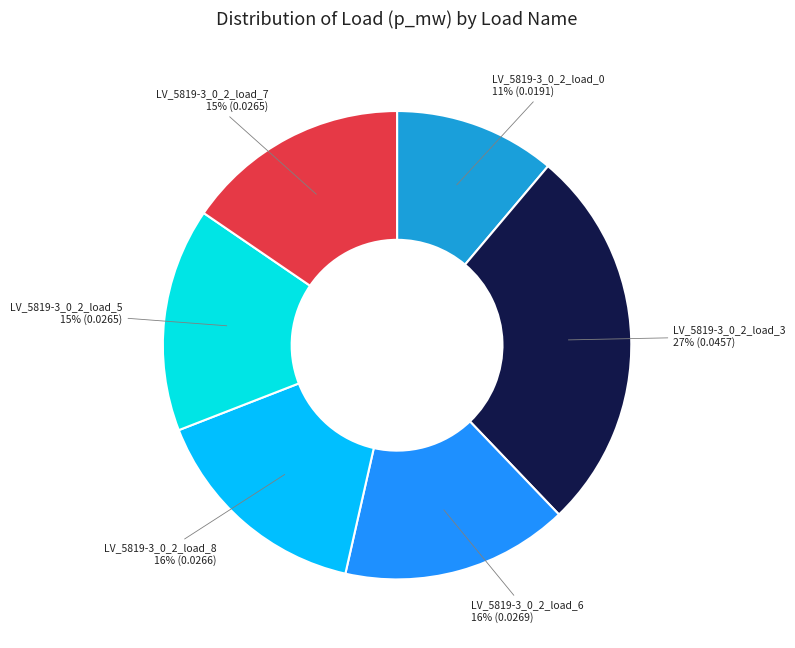

Does any single category account for the majority?

No